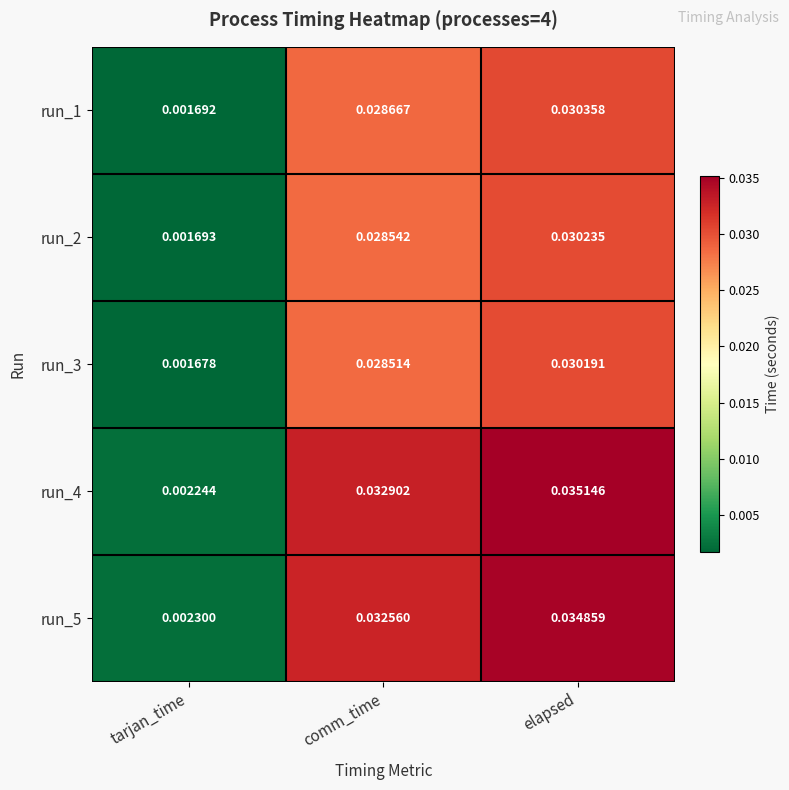

List the labels in order of run_2 value, largest first.

elapsed, comm_time, tarjan_time